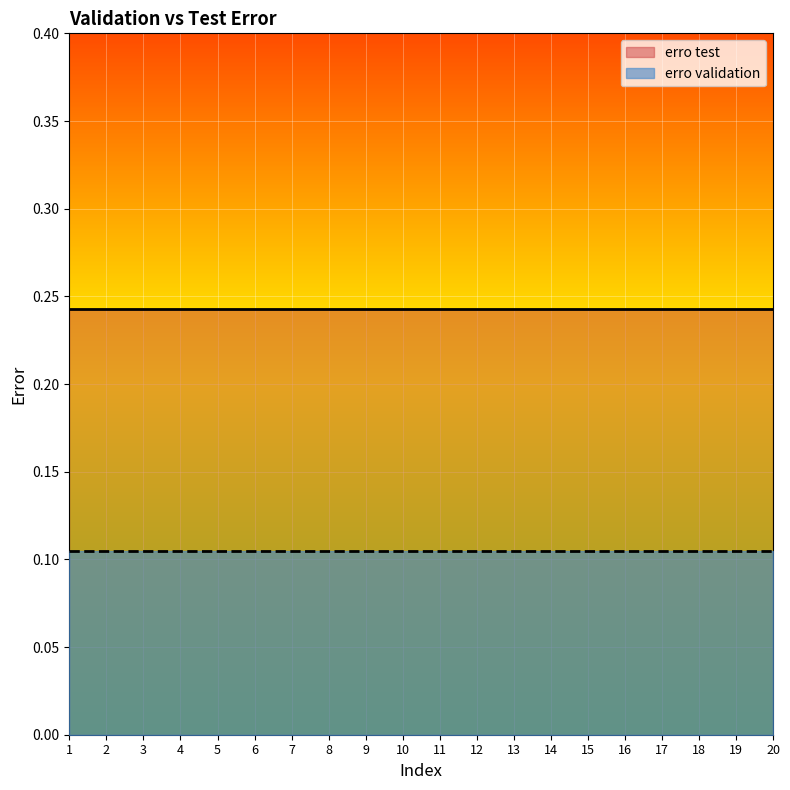

Reading right to left, transcribe all the data shown in this chart.

erro test: 0.2	0.2	0.2	0.2	0.2	0.2	0.2	0.2	0.2	0.2	0.2	0.2	0.2	0.2	0.2	0.2	0.2	0.2	0.2	0.2
erro validation: 0.1	0.1	0.1	0.1	0.1	0.1	0.1	0.1	0.1	0.1	0.1	0.1	0.1	0.1	0.1	0.1	0.1	0.1	0.1	0.1